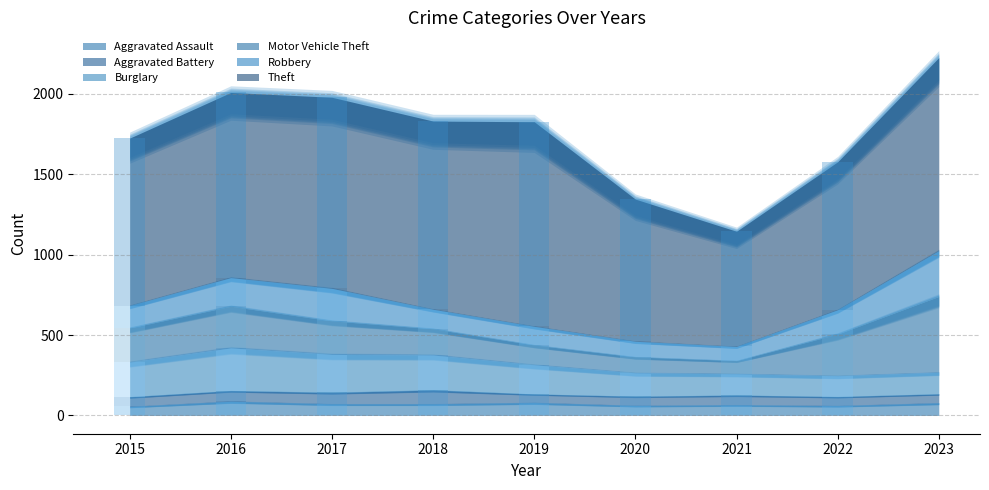

At which label is Robbery closest to 186?

2016